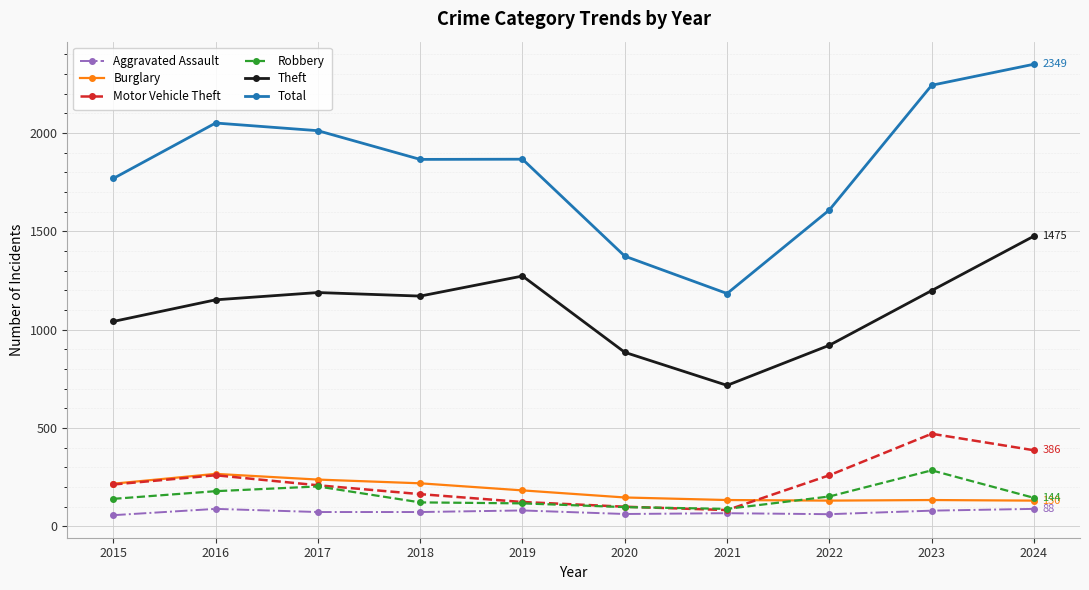

How many data points does each series have?

10